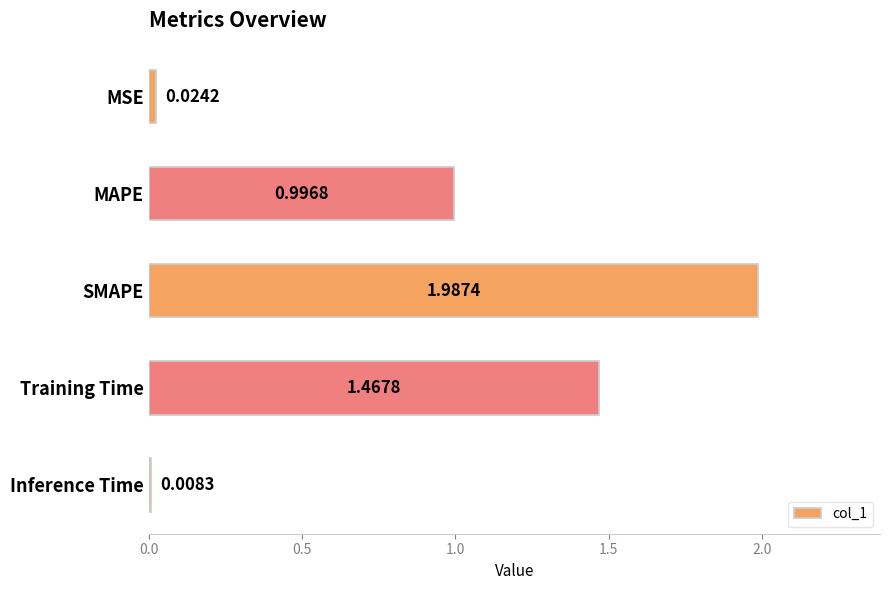

List the labels in order of value, largest first.

SMAPE, Training Time, MAPE, MSE, Inference Time